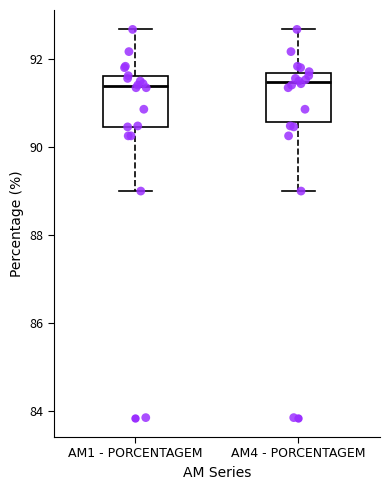

Where does the lower whisker of the box for AM1 - PORCENTAGEM end on the y-axis? The values are not printed on the chart, so give them approximately, as read against the axis.

89.0